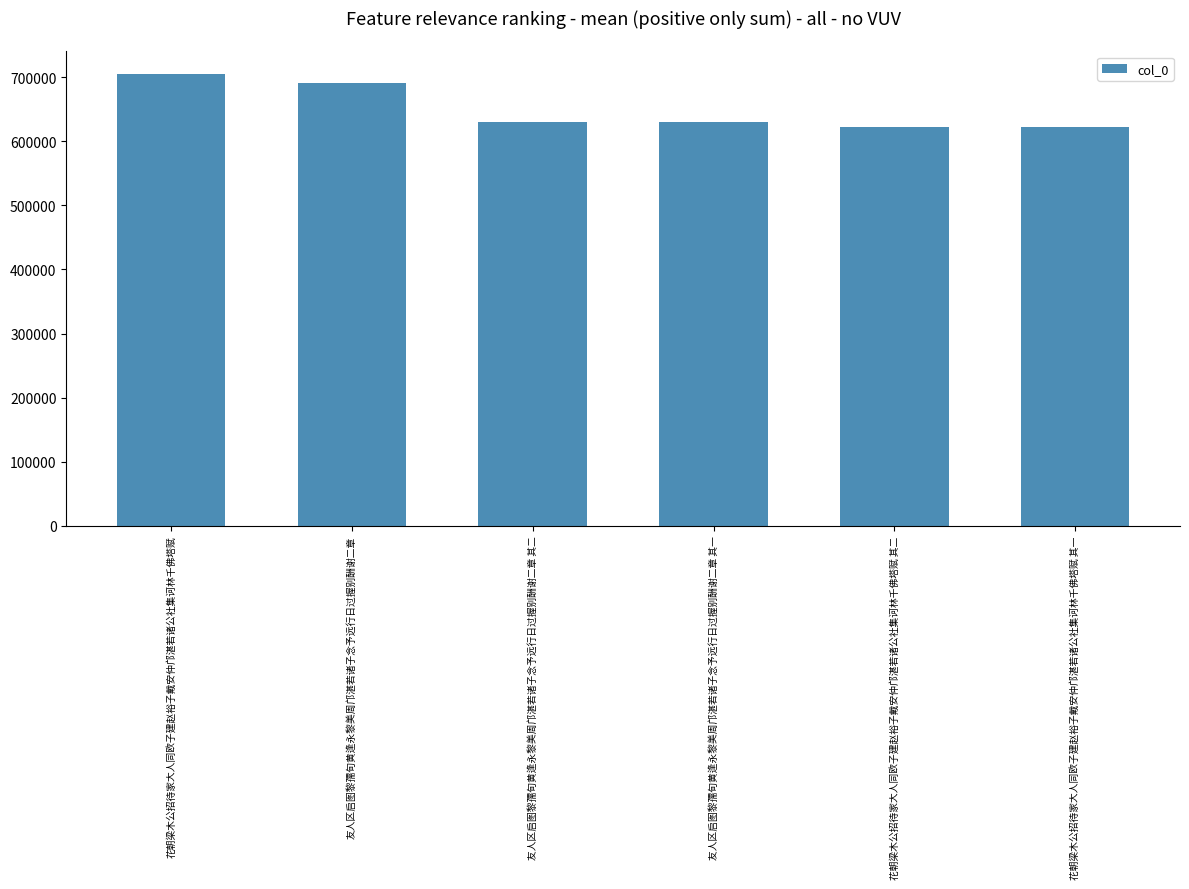

Between 友人区启图黎孺旬黄逢永黎美周邝湛若诸子念予远行日过握别酬谢二章 and 花朝梁木公招待家大人同欧子建赵裕子戴安仲邝湛若诸公社集诃林千佛塔赋 其一, which is larger?

友人区启图黎孺旬黄逢永黎美周邝湛若诸子念予远行日过握别酬谢二章